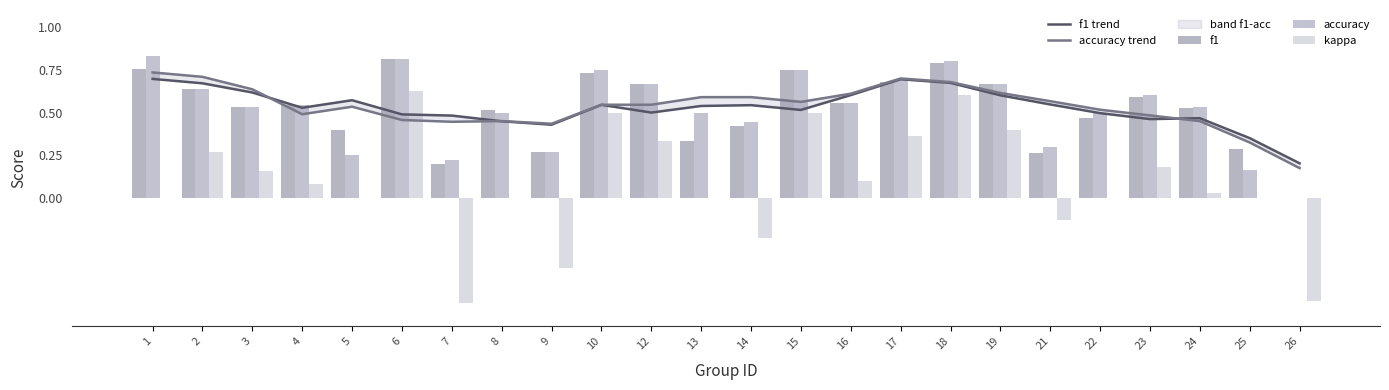

Is it true that kappa equals 0.1 at 4?

False